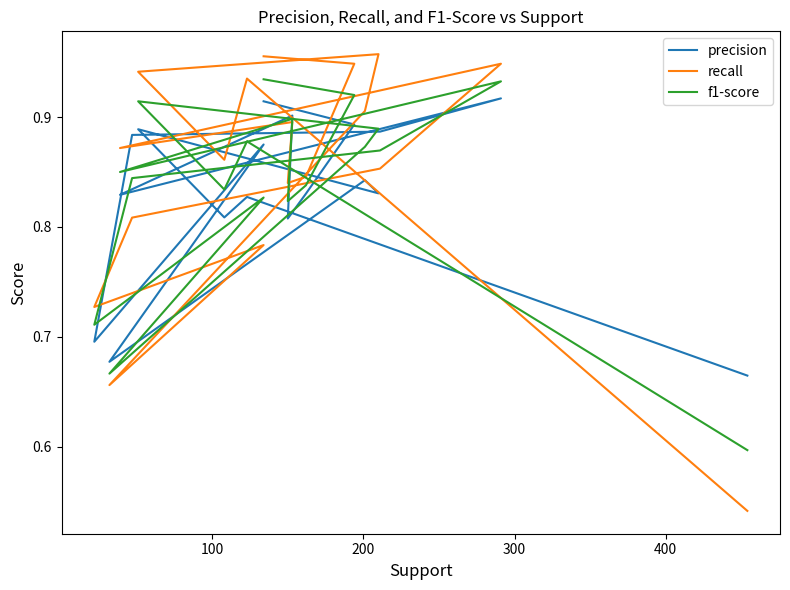

True or false: precision has a value of 0.2 at 9.

False